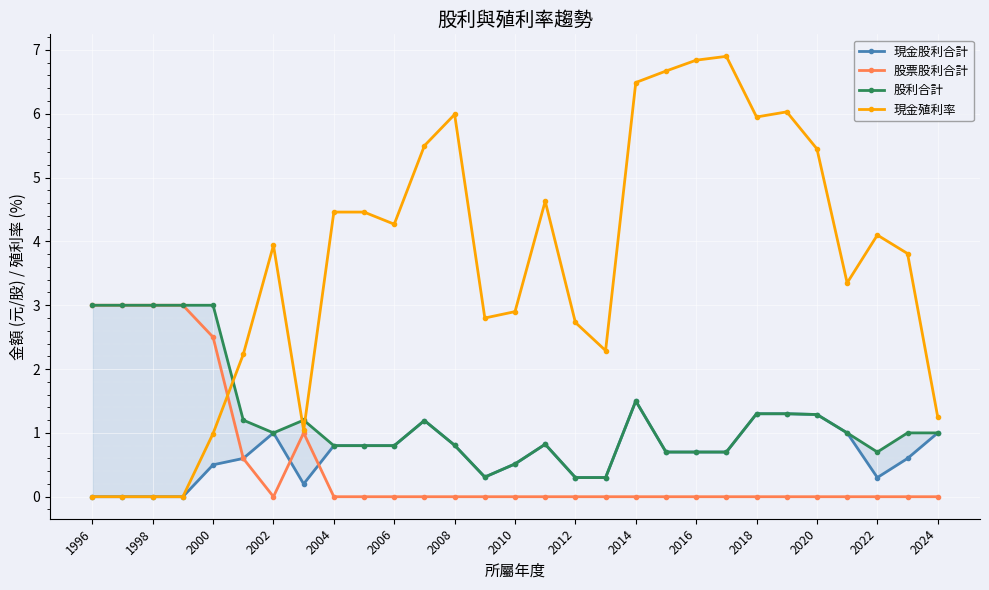

How many interior local peaks does the 現金股利合計 series have?

4